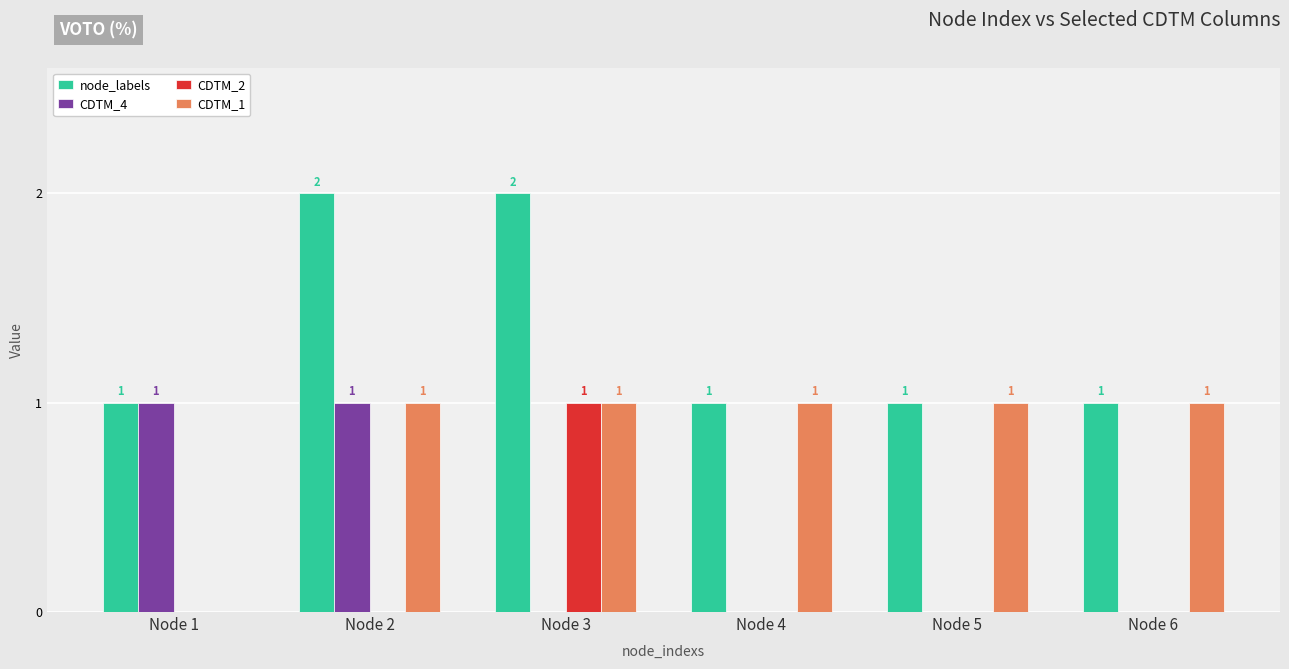

The value of CDTM_2 at Node 1 is 0. True or false?

True